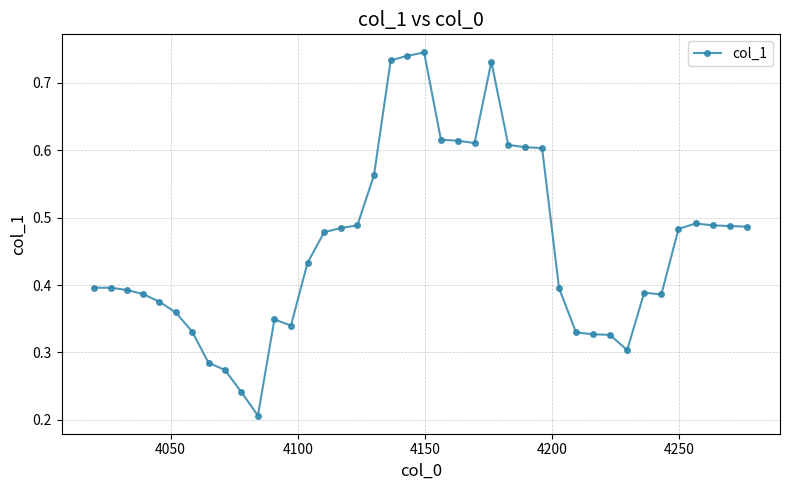

What is the sum of all values?

18.3